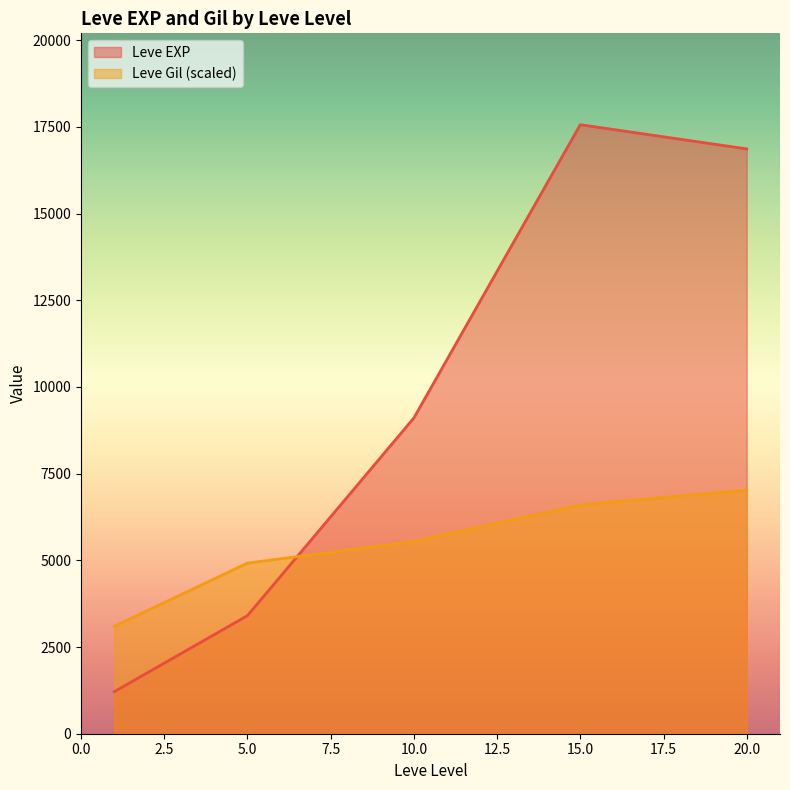

Between 10 and 5, which is larger?

10